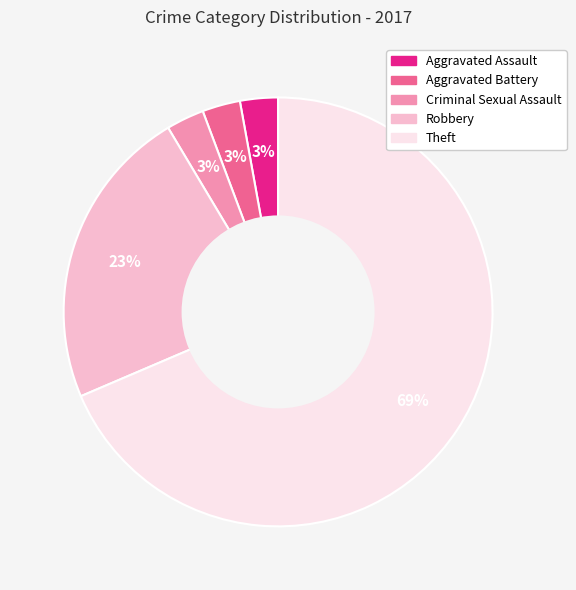

Is the sum of Aggravated Assault and Aggravated Battery greater than half?

No